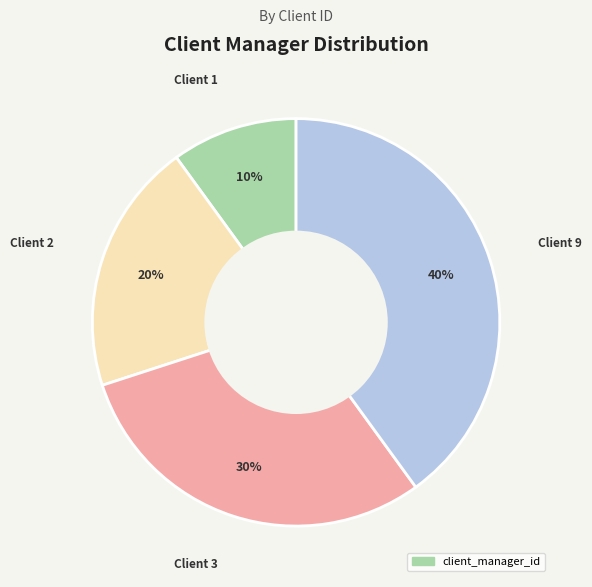

To the nearest percent, what is the average slice percentage?

25%